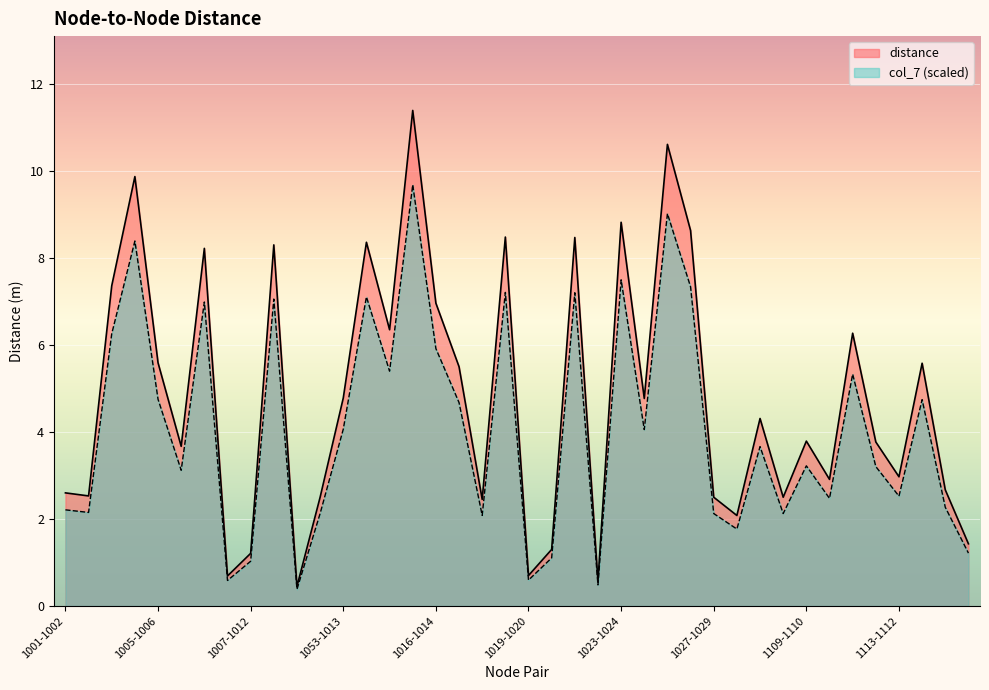

Which series changed the most between 1005-1007 and 1116-1115?

distance